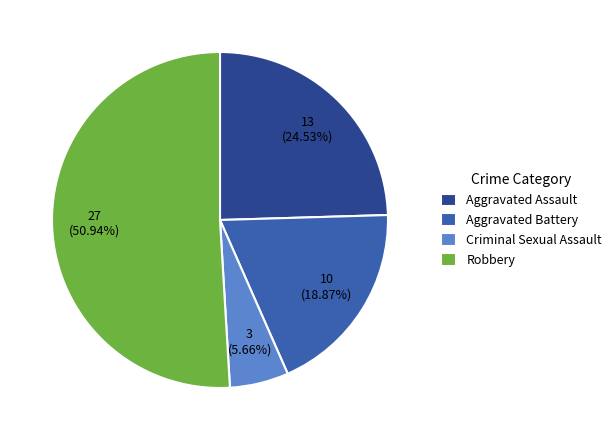

Which slice is the smallest?

Criminal Sexual Assault